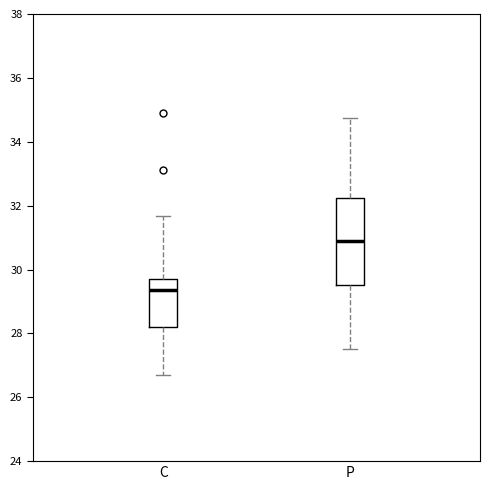

Where does the upper whisker of the box for C end on the y-axis? The values are not printed on the chart, so give them approximately, as read against the axis.

31.6